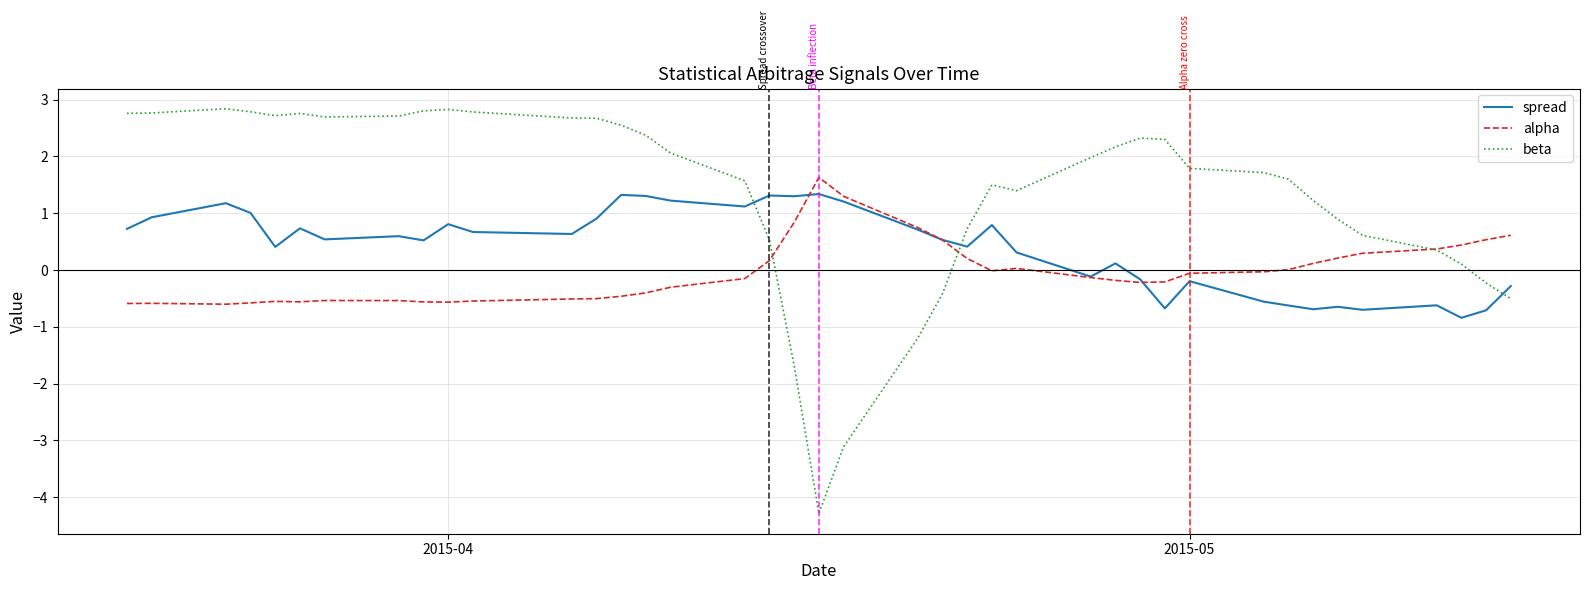

What is the maximum value shown in the chart?

2.8